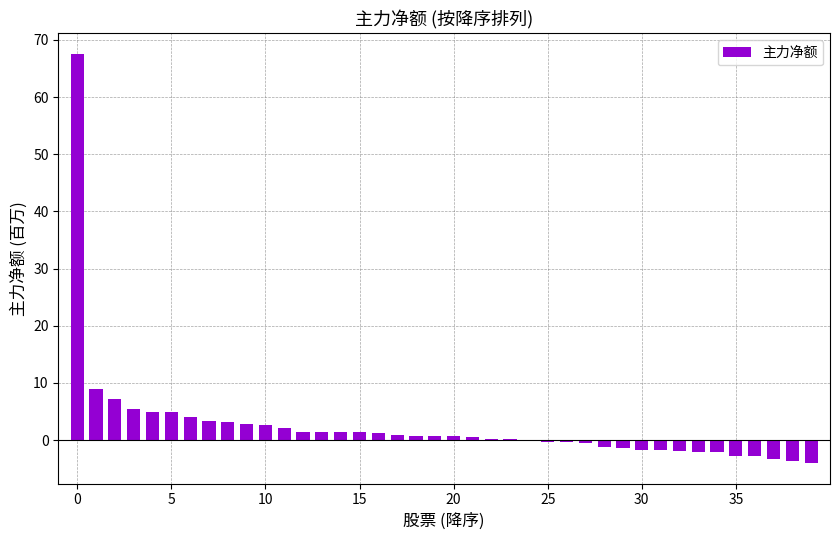

What is the maximum value shown in the chart?

67.6